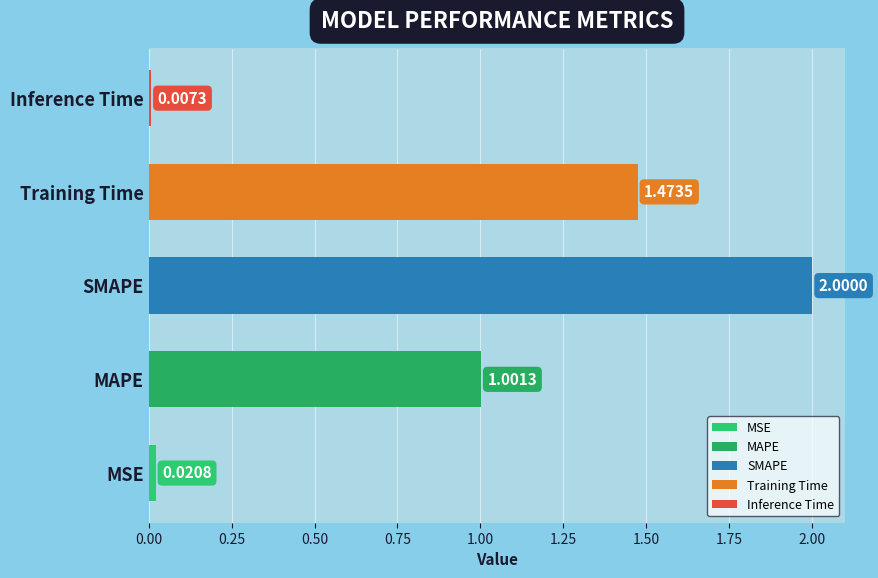

At which category does the chart reach its minimum across all series?

Inference Time